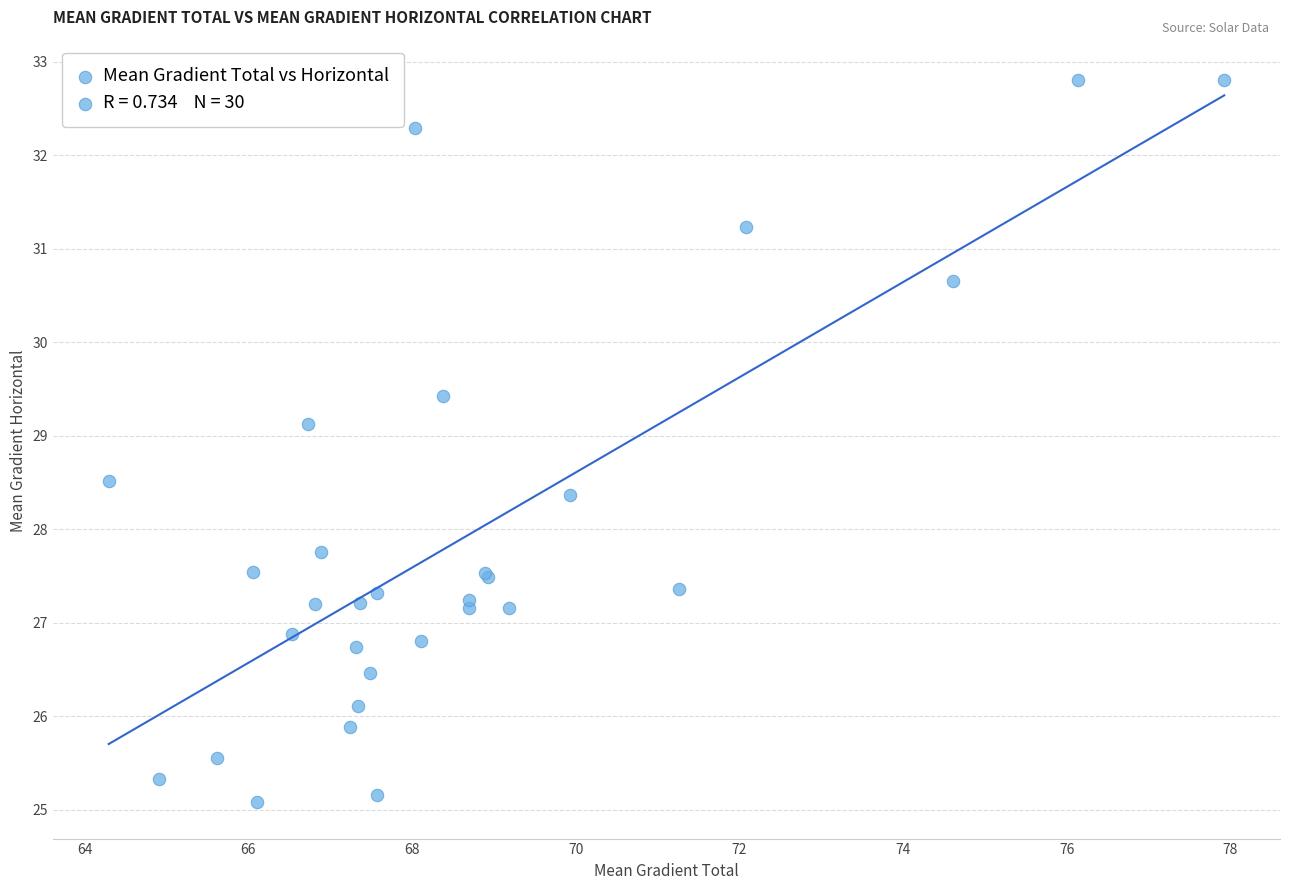

What Y value in the scatter plot is closest to 28?

27.8